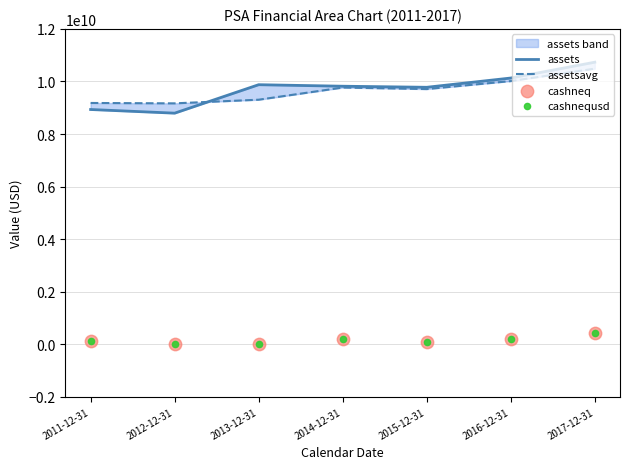

Which series has the largest total across all categories?

assets